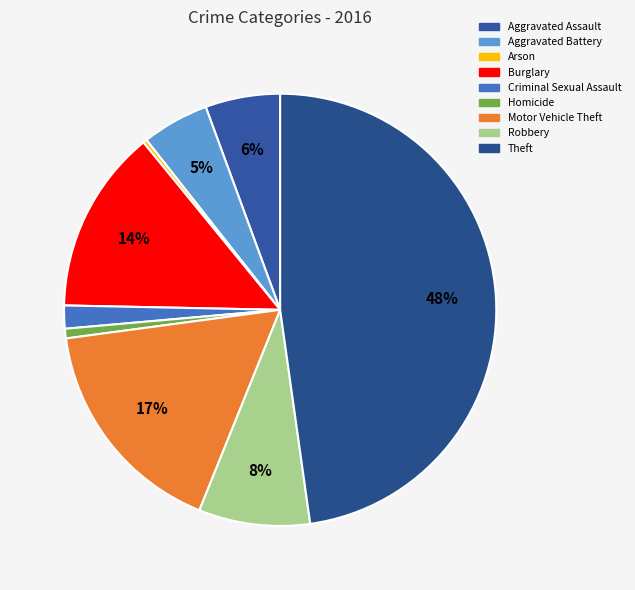

To the nearest percent, what is the average slice percentage?

11%